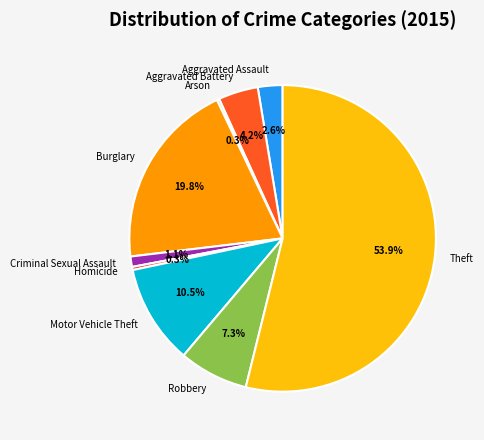

What is the ratio of the value at Motor Vehicle Theft to the value at Aggravated Assault?

4.0